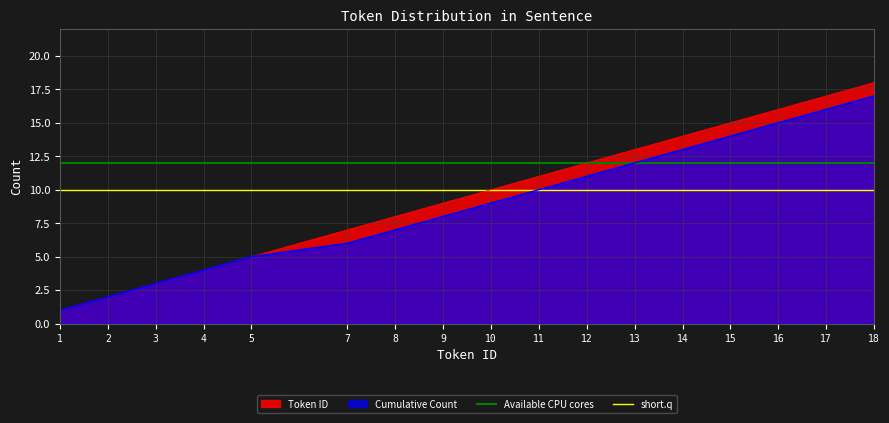

List the labels in order of Token ID value, smallest first.

1, 2, 3, 4, 5, 7, 8, 9, 10, 11, 12, 13, 14, 15, 16, 17, 18